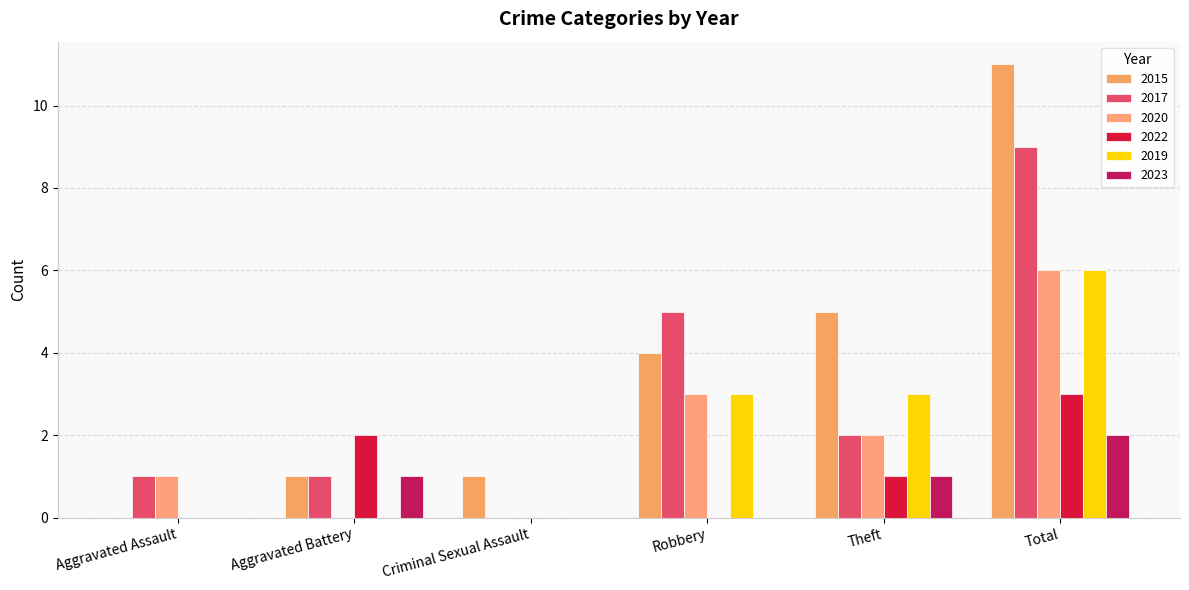

What value does the 2022 series have at Theft?

1